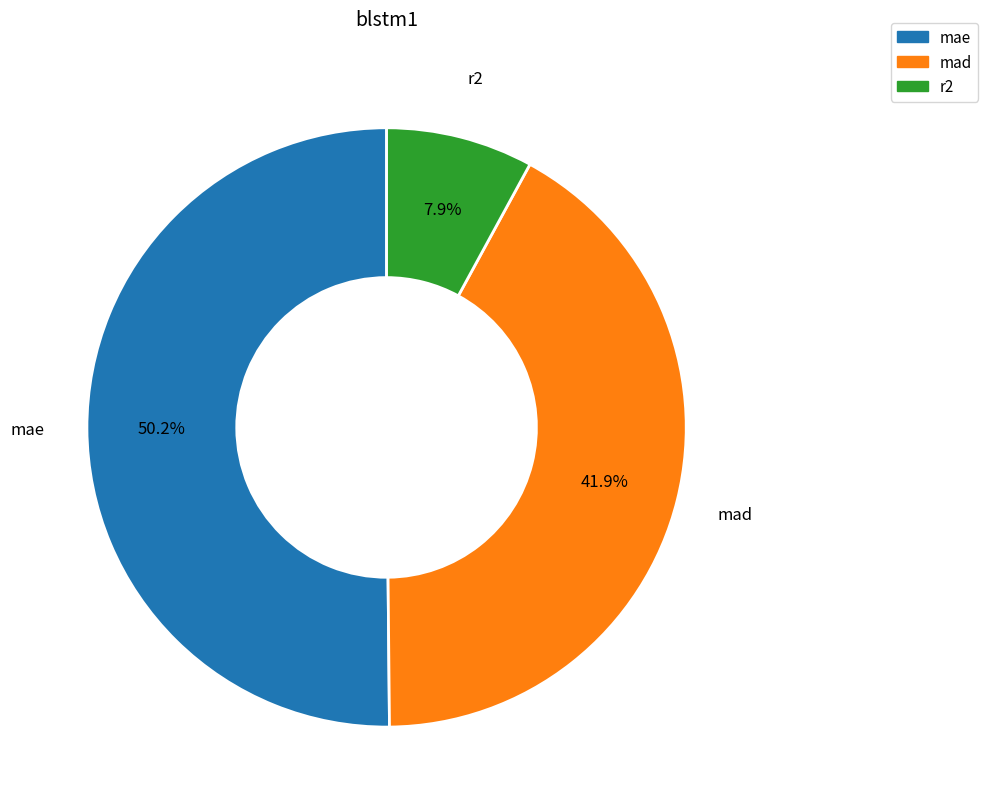

Between mae and r2, which is larger?

mae